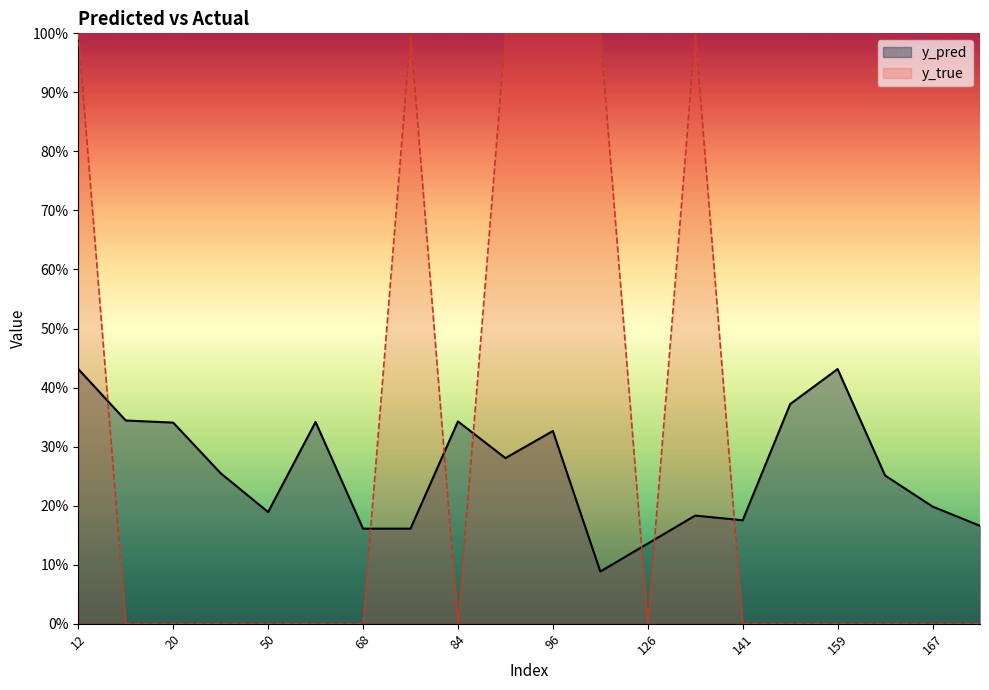

What is the maximum value for y_true?

1.0